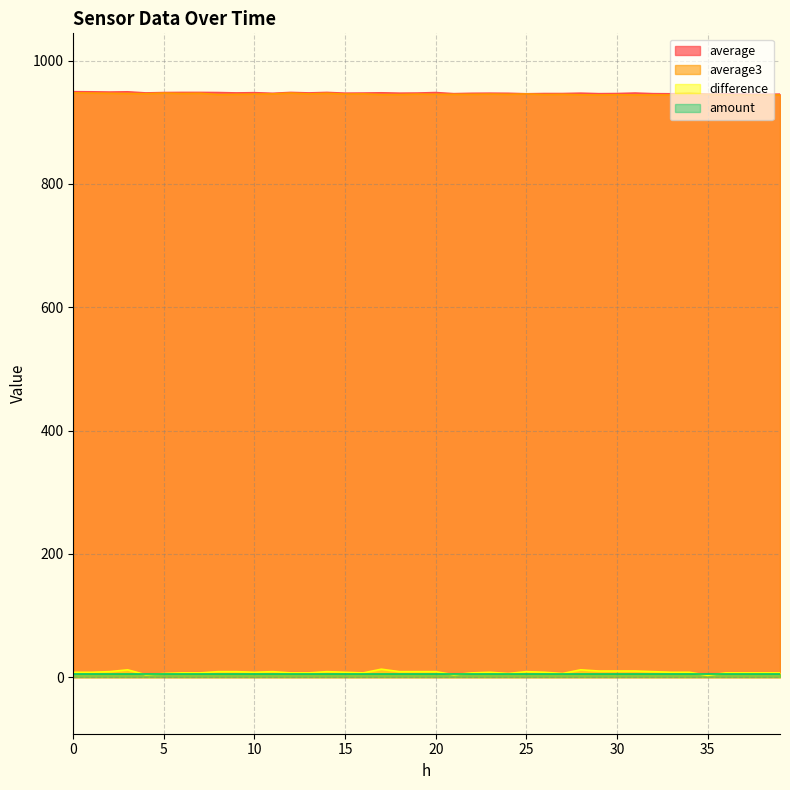

True or false: average and difference intersect in this chart.

False